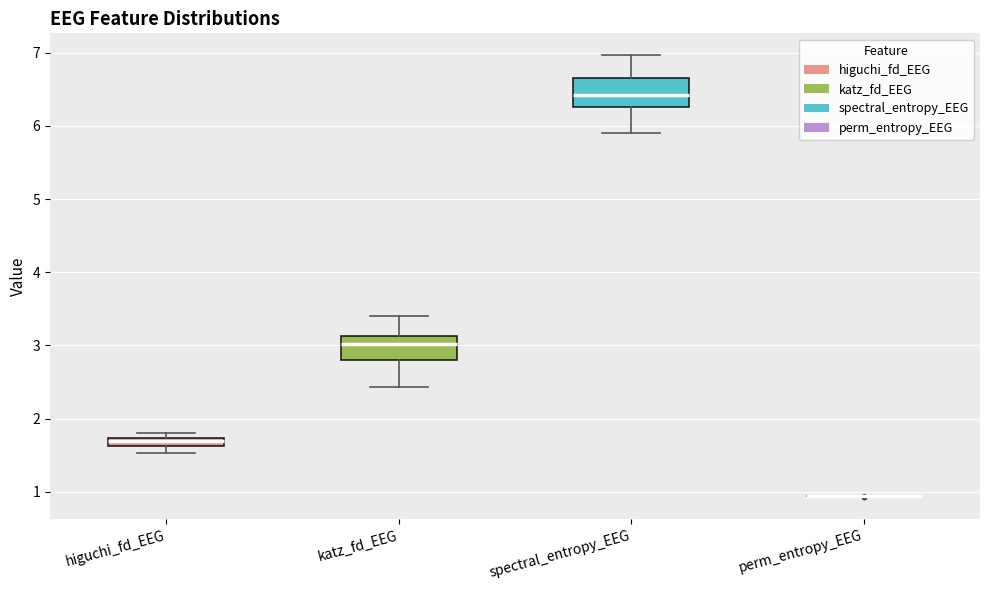

Where is the upper edge of the box for higuchi_fd_EEG on the y-axis? The values are not printed on the chart, so give them approximately, as read against the axis.

1.7